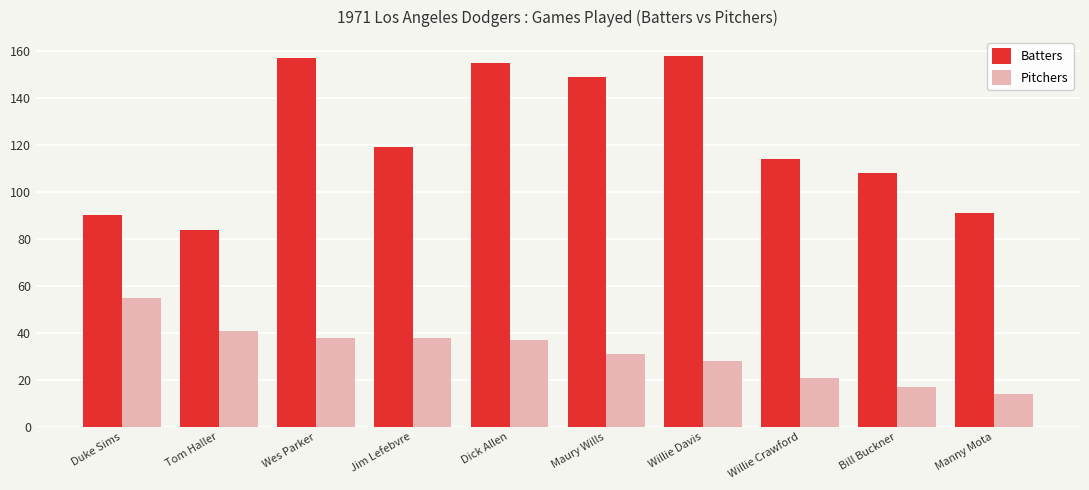

What position from the right is Jim Lefebvre?

7